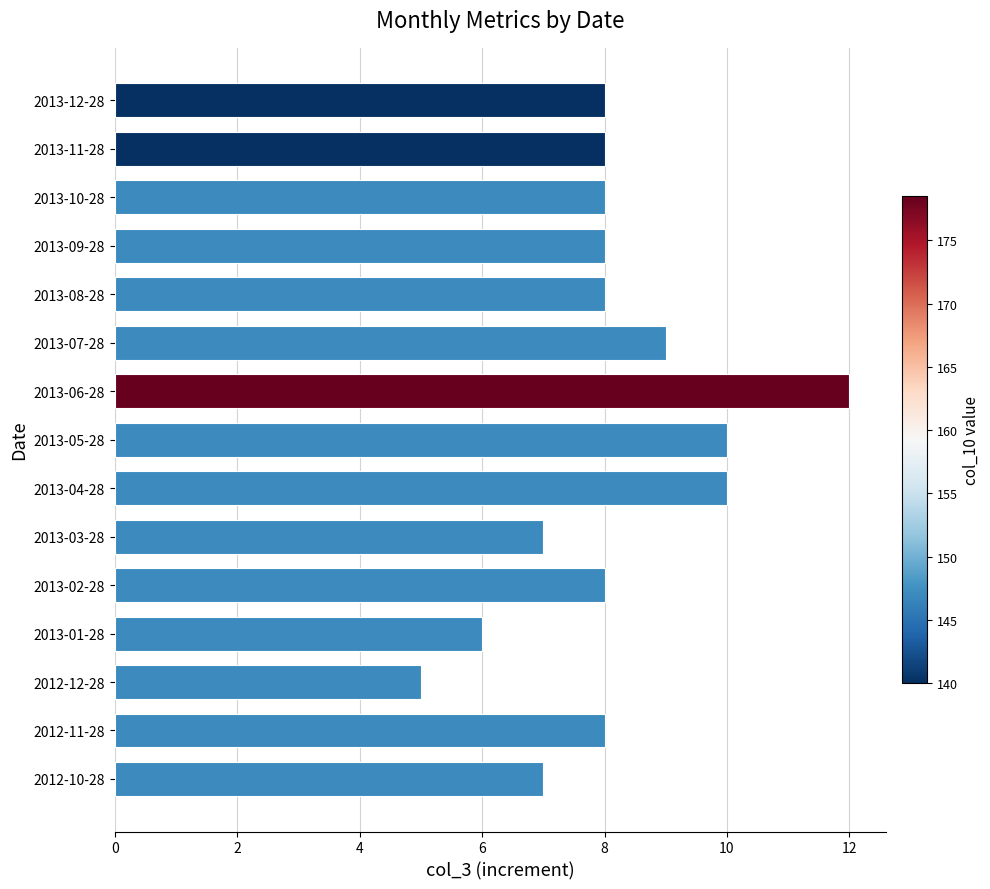

Reading bottom to top, what are all the values shown in this chart?

7	8	5	6	8	7	10	10	12	9	8	8	8	8	8